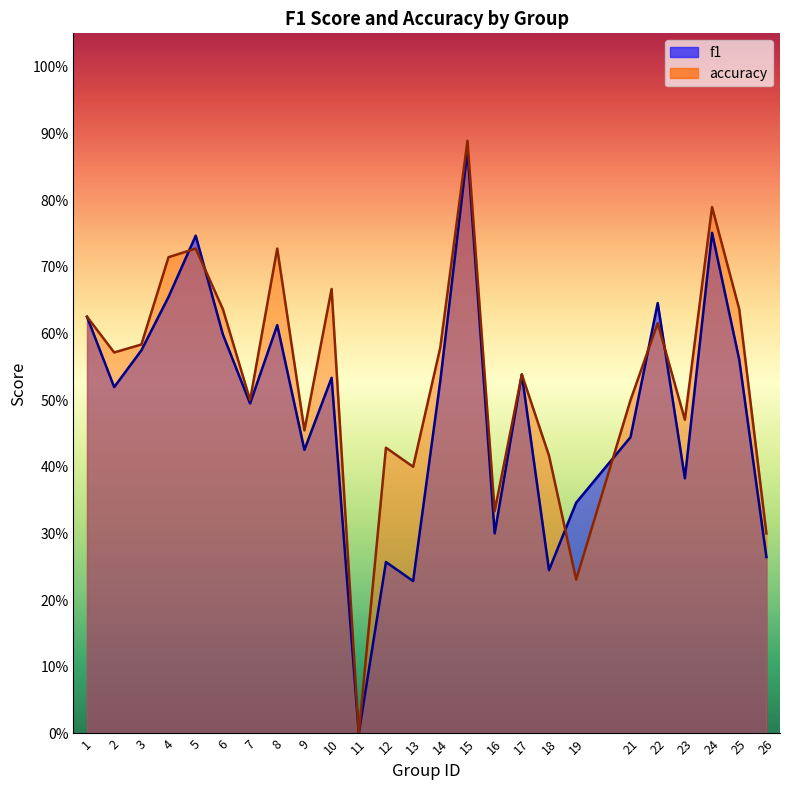

Which series changed the most between 7 and 15?

accuracy